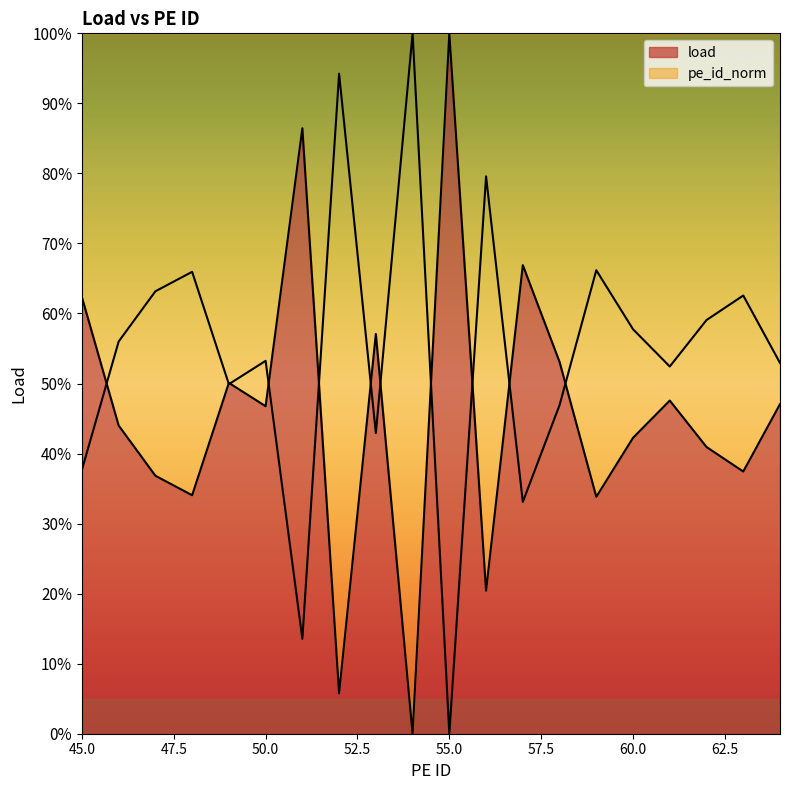

What is the change in value from 0 to 0?

-28.5